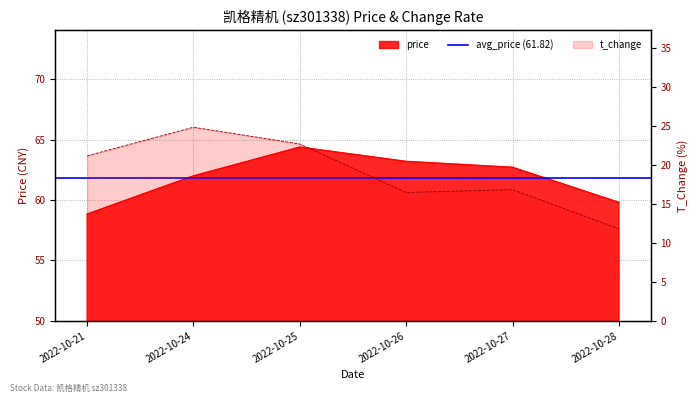

Count the number of categories in the chart.

6